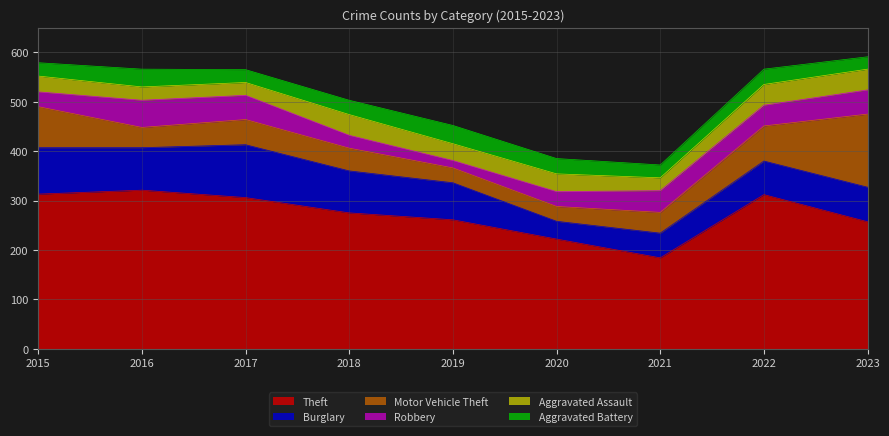

The Robbery series shows 44 at 2021. True or false?

True